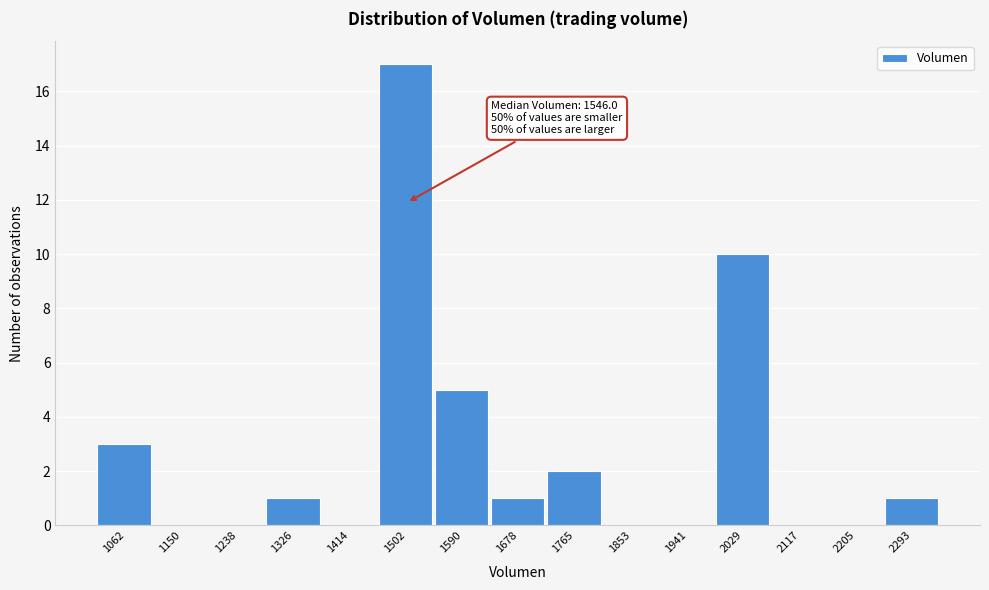

Reading left to right, transcribe all the data shown in this chart.

1062=3	1150=0	1238=0	1326=1	1414=0	1502=17	1590=5	1678=1	1765=2	1853=0	1941=0	2029=10	2117=0	2205=0	2293=1